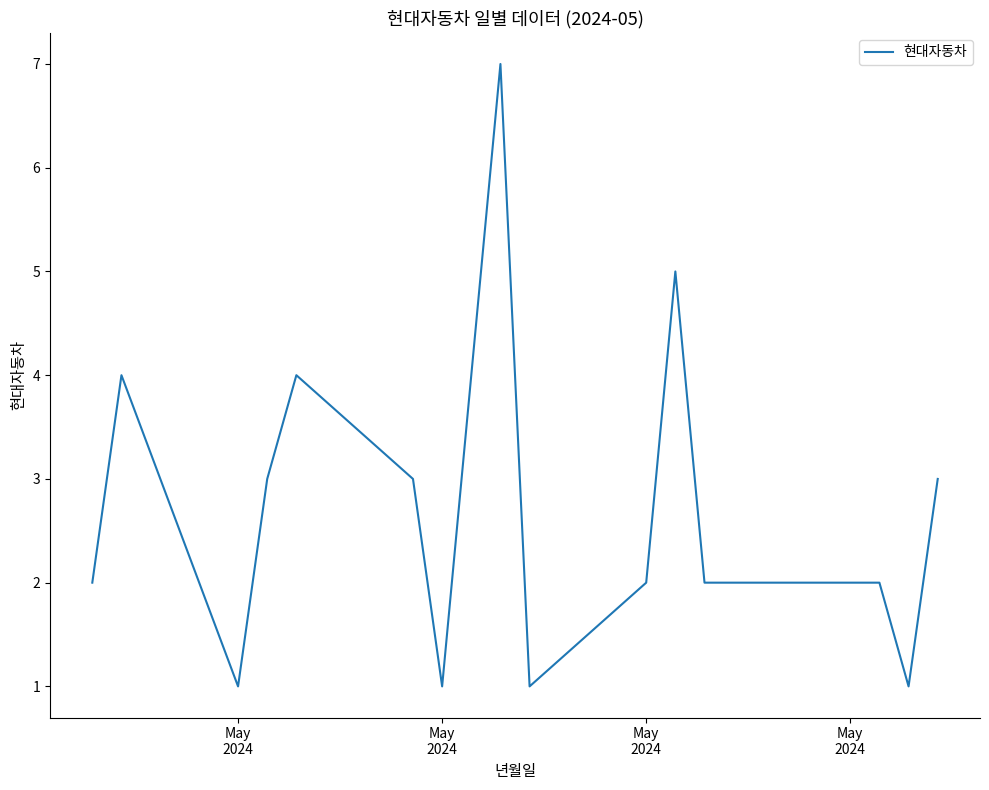

What is the greatest value displayed?

7